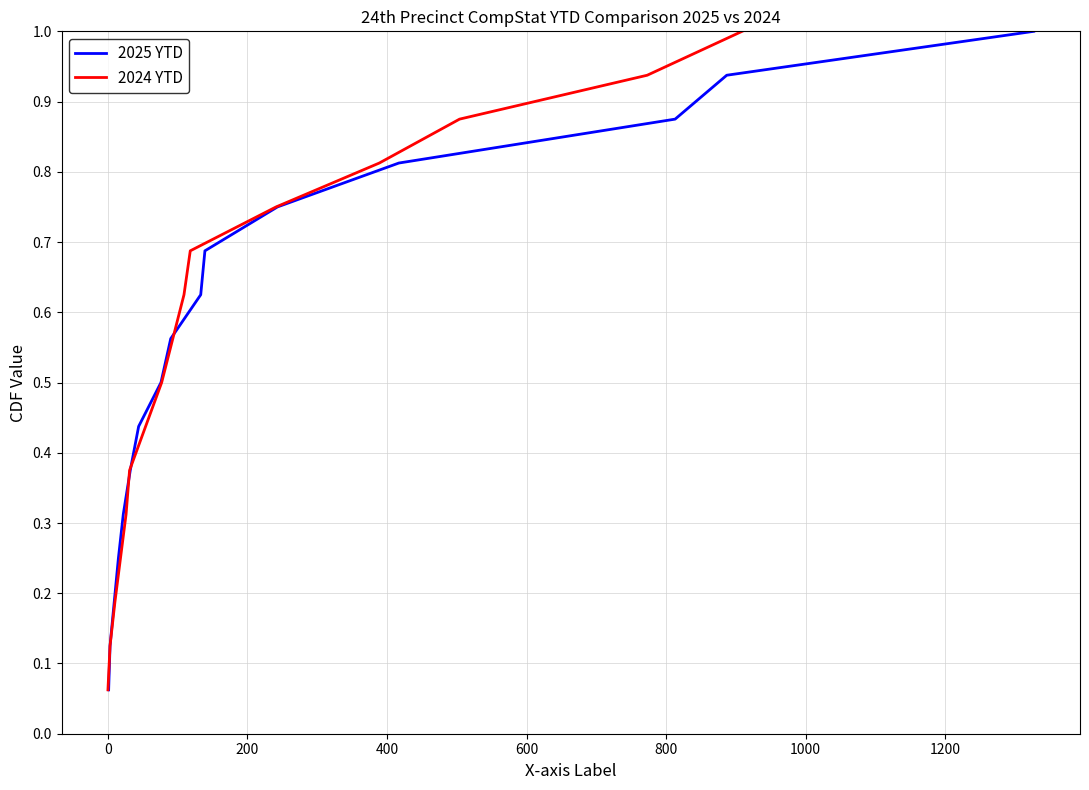

What is the difference between the maximum and minimum values in the 2024 YTD series?

0.9